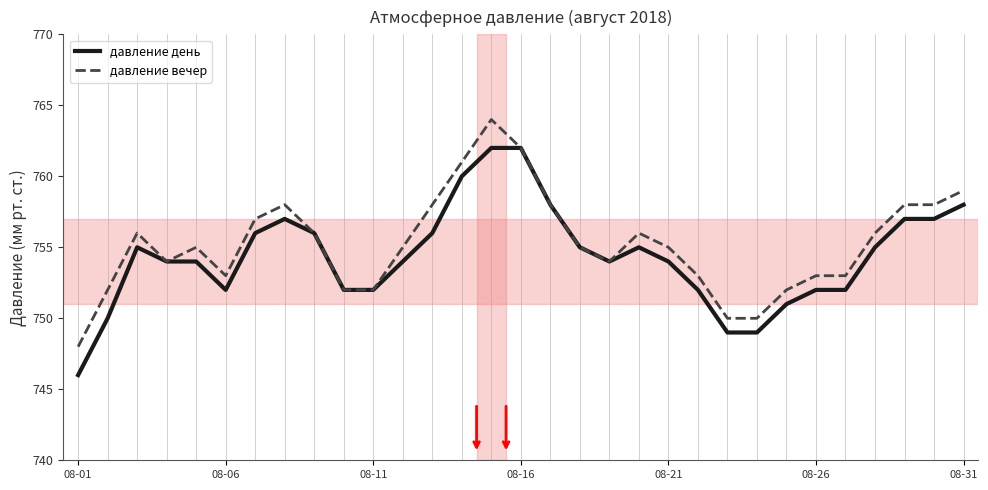

What are all the series names shown in the legend?

давление день, давление вечер